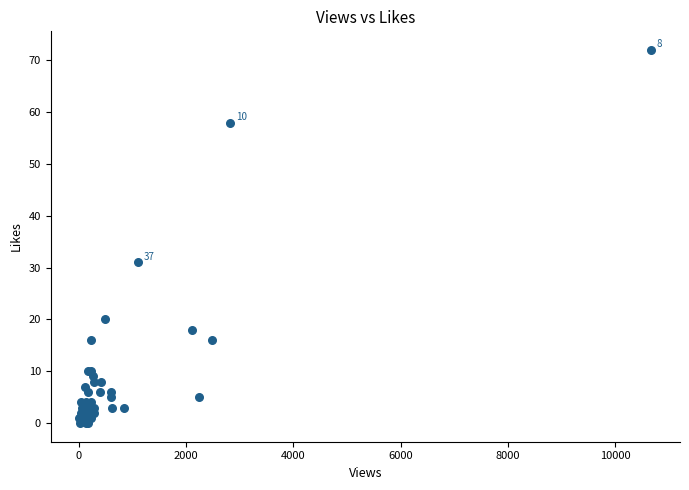

What Y value in the scatter plot is closest to 36?

31